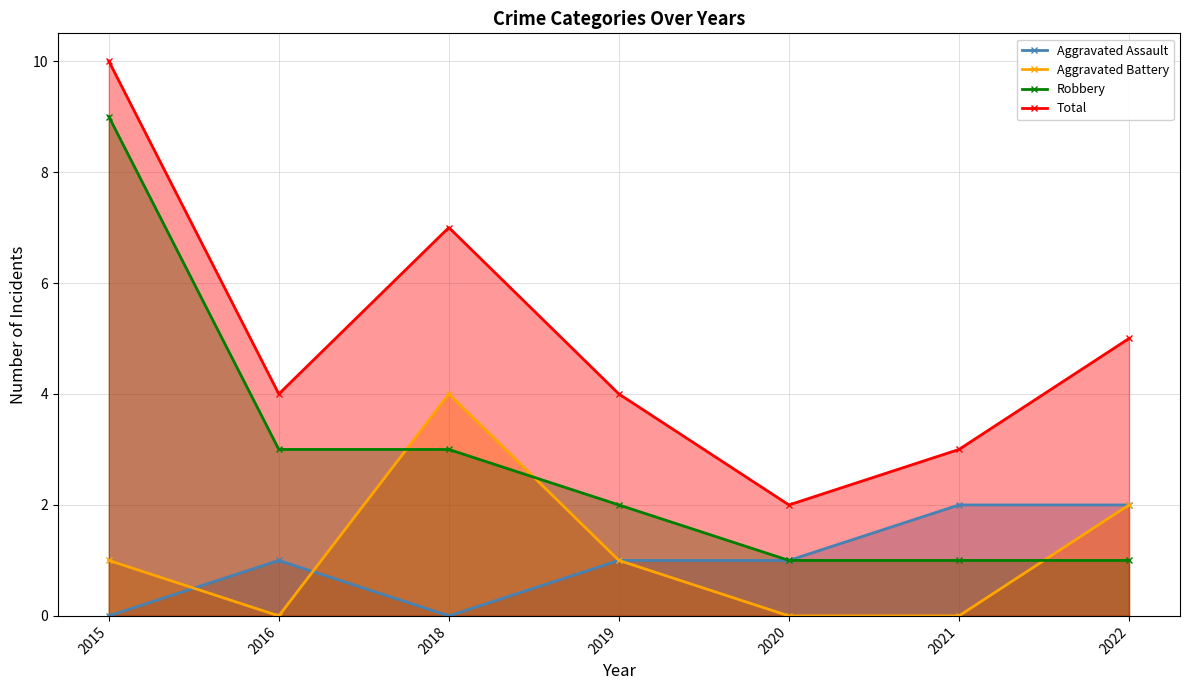

Which series changed the most between 2015 and 2016?

Robbery